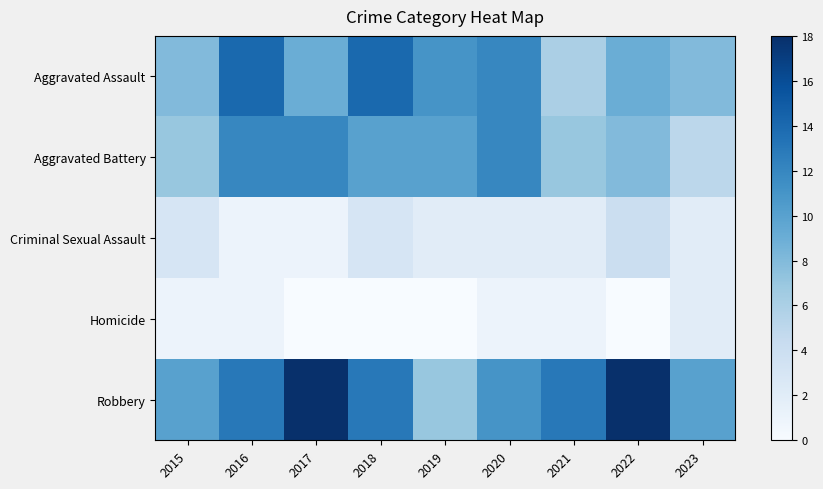

How many series are shown in this chart?

5